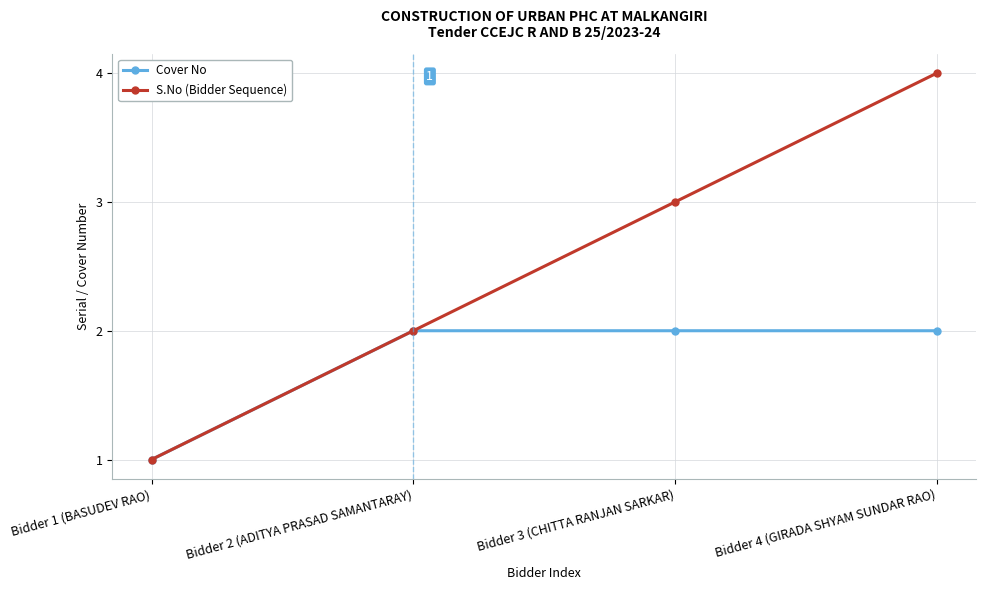

What is the label of the 4th point from the right?

Bidder 1 (BASUDEV RAO)